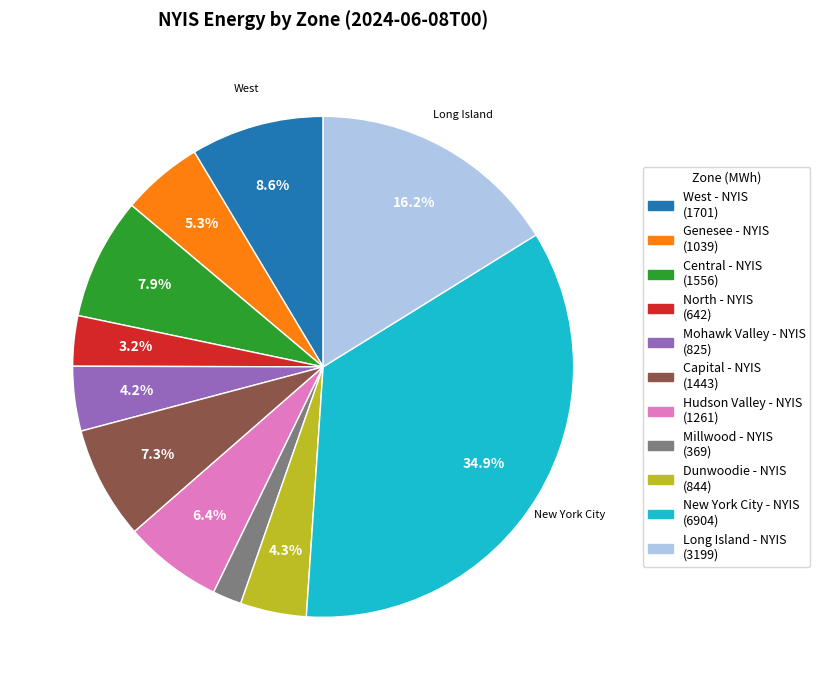

Is the sum of Dunwoodie - NYIS and Genesee - NYIS greater than half?

No